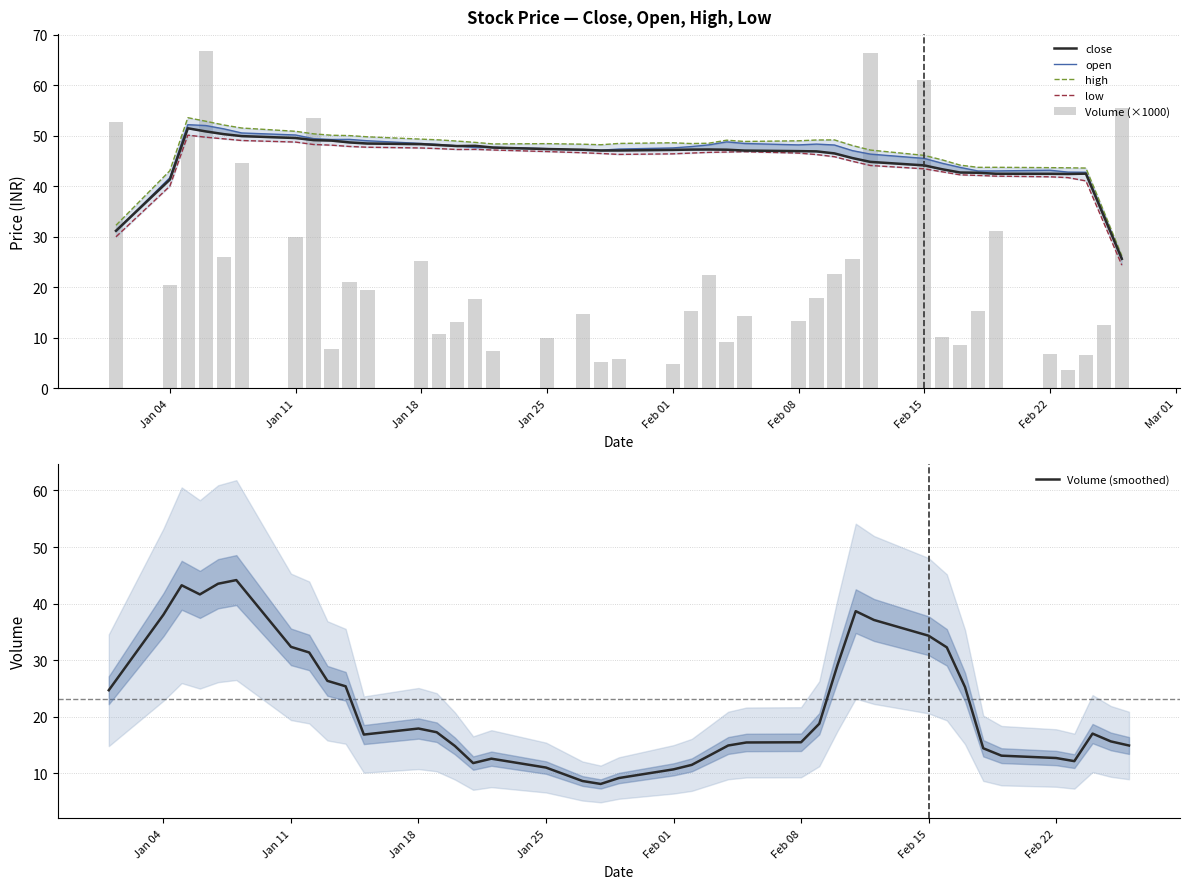

What is the highest value of the Volume (smoothed) series?

44.2